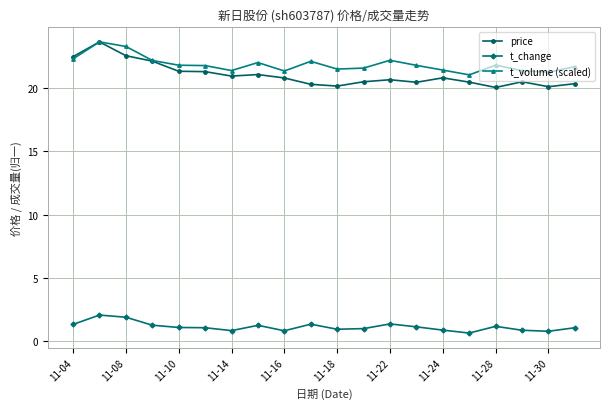

Which series has the largest range (max minus min)?

price